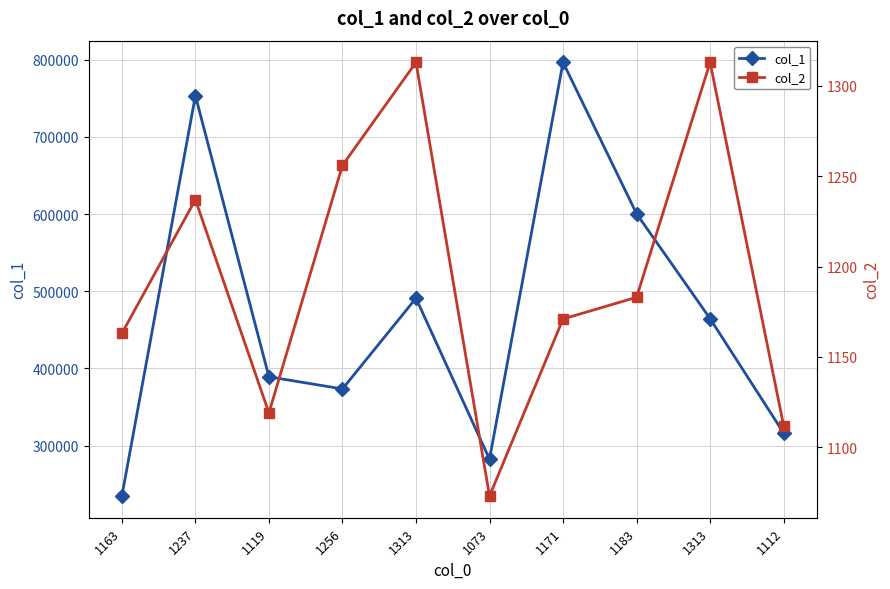

True or false: col_2 and col_1 cross at least once.

False